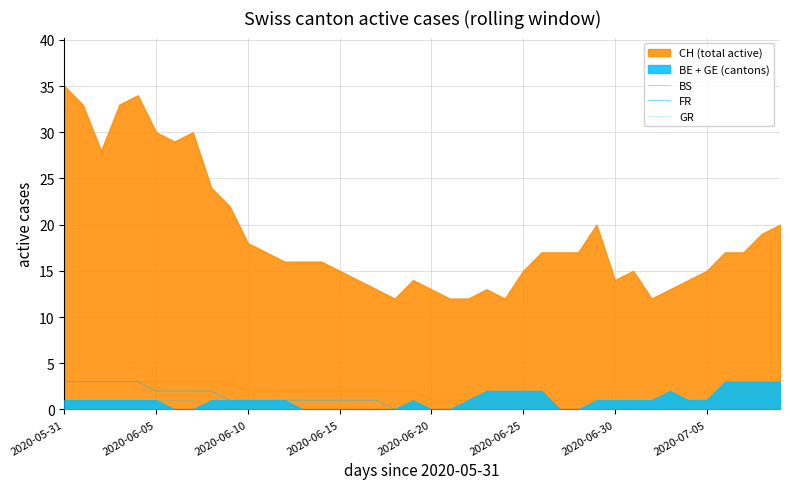

Rank the series at 18 from lowest to highest value.

FR, GR, BS